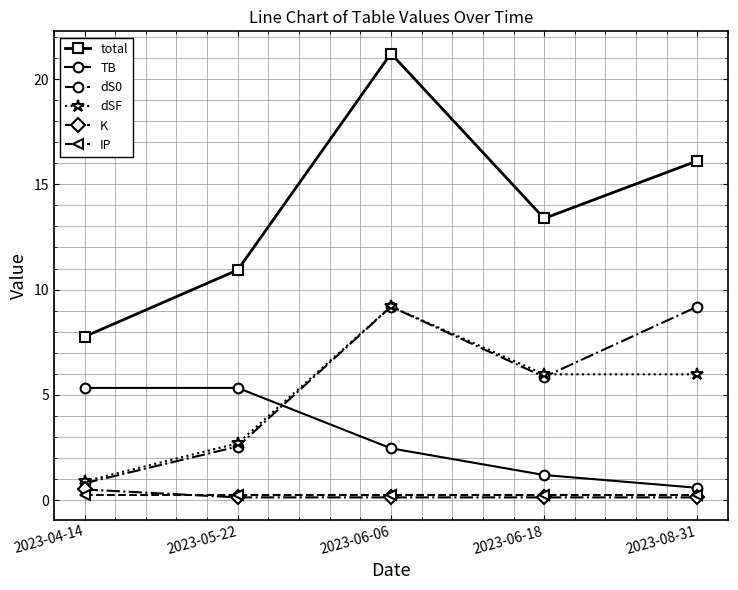

What is the minimum value for IP?

0.2